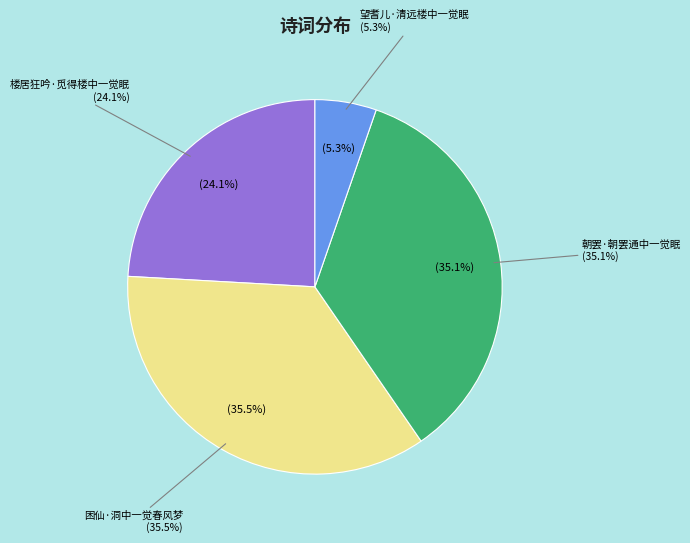

To the nearest percent, what percentage of the pie is 困仙·洞中一觉春风梦?

35%